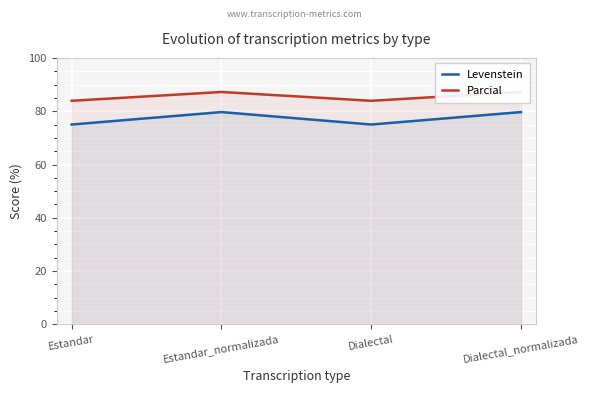

What is the sum of all Parcial values?

342.2